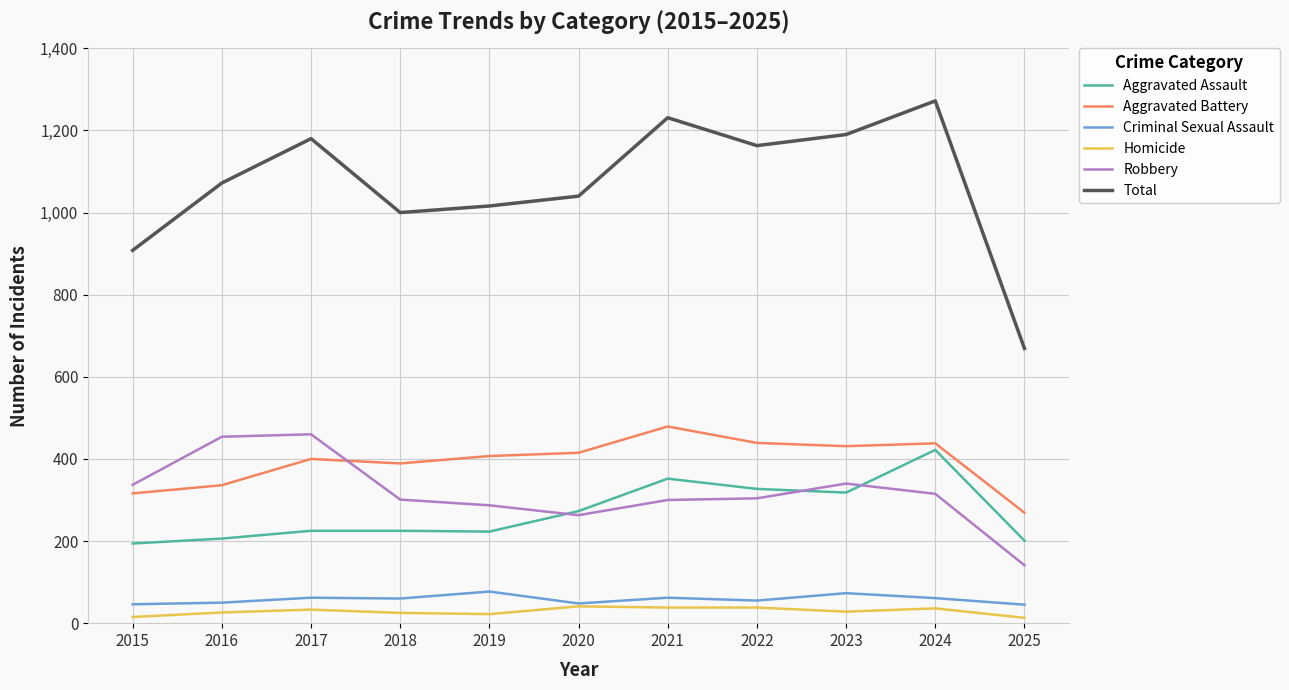

The value of Robbery at 2016 is 454. True or false?

True